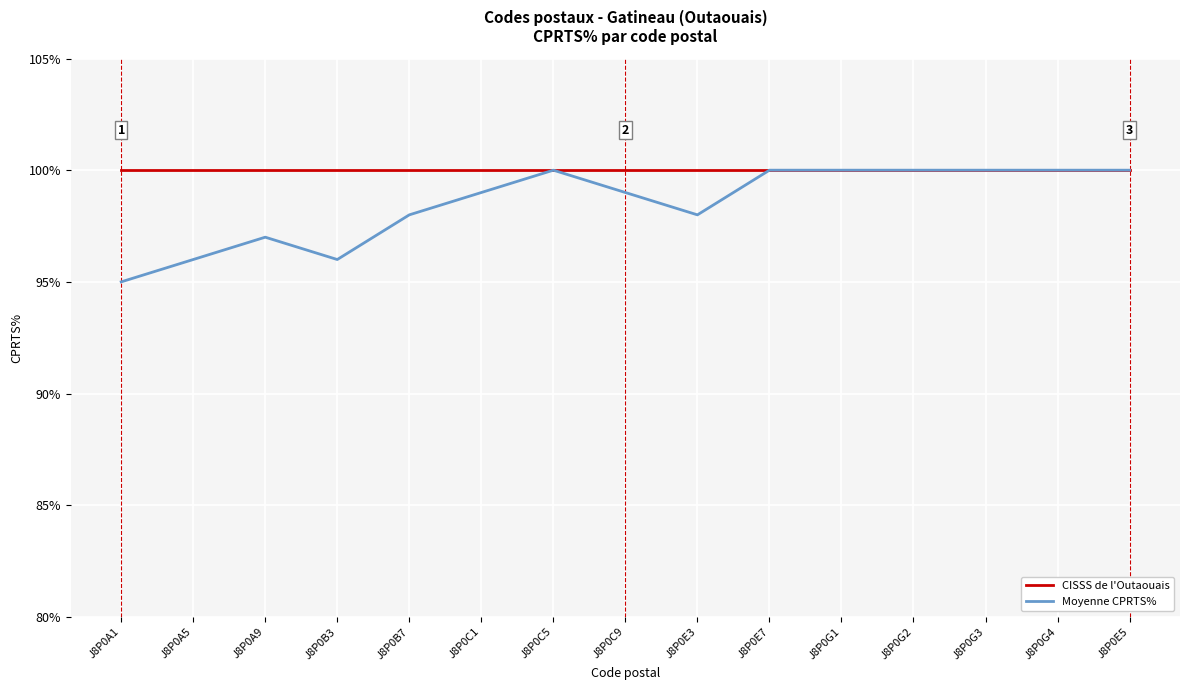

At which category does the chart reach its minimum across all series?

J8P0A1